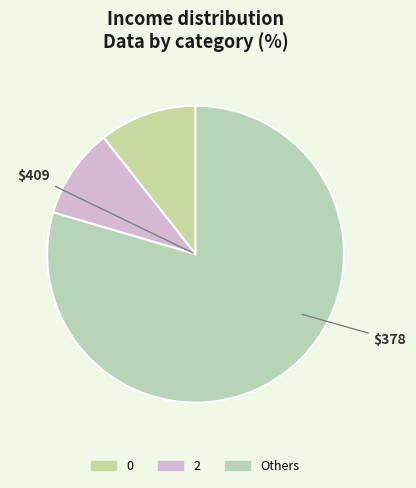

Count the number of slices in the pie.

3